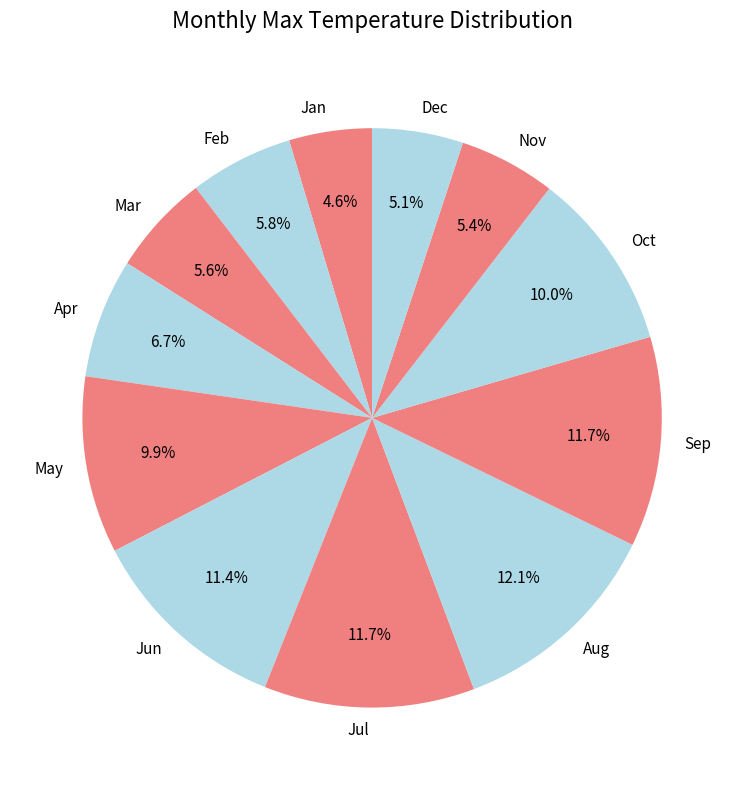

Approximately how many times larger is the value at May compared to Sep?

0.8